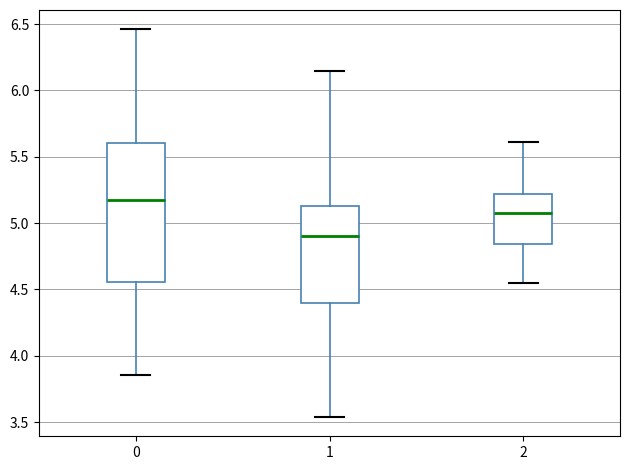

Reading left to right, read every box against the y-axis: the position of its median line, the range the box covers, and the ends of its whiskers. The values are not printed on the chart, so give them approximately, as read against the axis.

0: median 5.15, box 4.55 to 5.60, whiskers 3.85 to 6.45
1: median 4.90, box 4.40 to 5.15, whiskers 3.55 to 6.15
2: median 5.10, box 4.85 to 5.20, whiskers 4.55 to 5.60